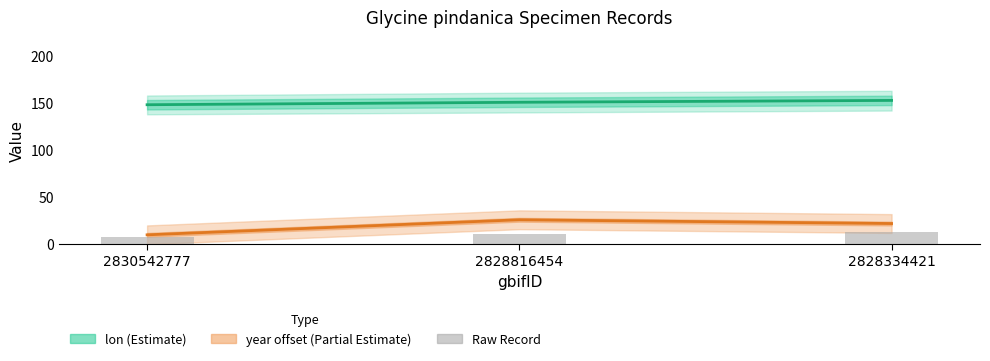

How many values in the lon (Estimate) series exceed 150?

2